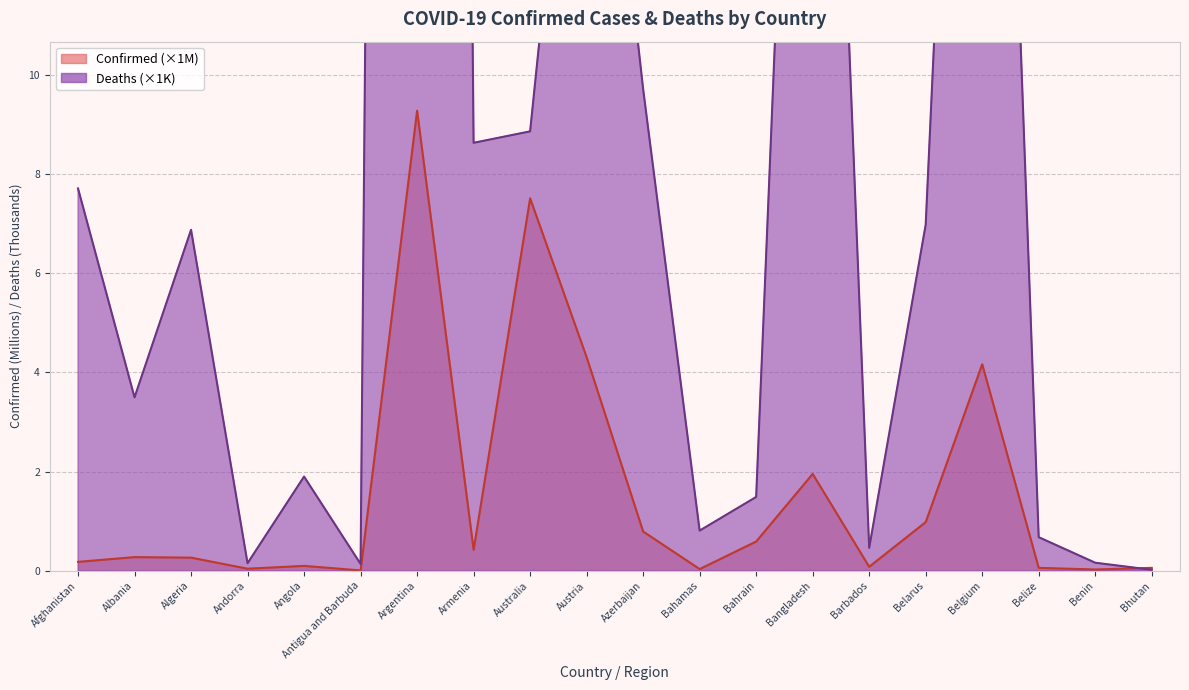

Reading right to left, extract all data points from this chart.

Confirmed: Bhutan=0.1	Benin=0.0	Belize=0.1	Belgium=4.2	Belarus=1.0	Barbados=0.1	Bangladesh=2.0	Bahrain=0.6	Bahamas=0.0	Azerbaijan=0.8	Austria=4.3	Australia=7.5	Armenia=0.4	Argentina=9.3	Antigua and Barbuda=0.0	Angola=0.1	Andorra=0.0	Algeria=0.3	Albania=0.3	Afghanistan=0.2
Deaths: Bhutan=0.0	Benin=0.2	Belize=0.7	Belgium=31.8	Belarus=7.0	Barbados=0.5	Bangladesh=29.1	Bahrain=1.5	Bahamas=0.8	Azerbaijan=9.7	Austria=19.9	Australia=8.9	Armenia=8.6	Argentina=129.0	Antigua and Barbuda=0.1	Angola=1.9	Andorra=0.2	Algeria=6.9	Albania=3.5	Afghanistan=7.7